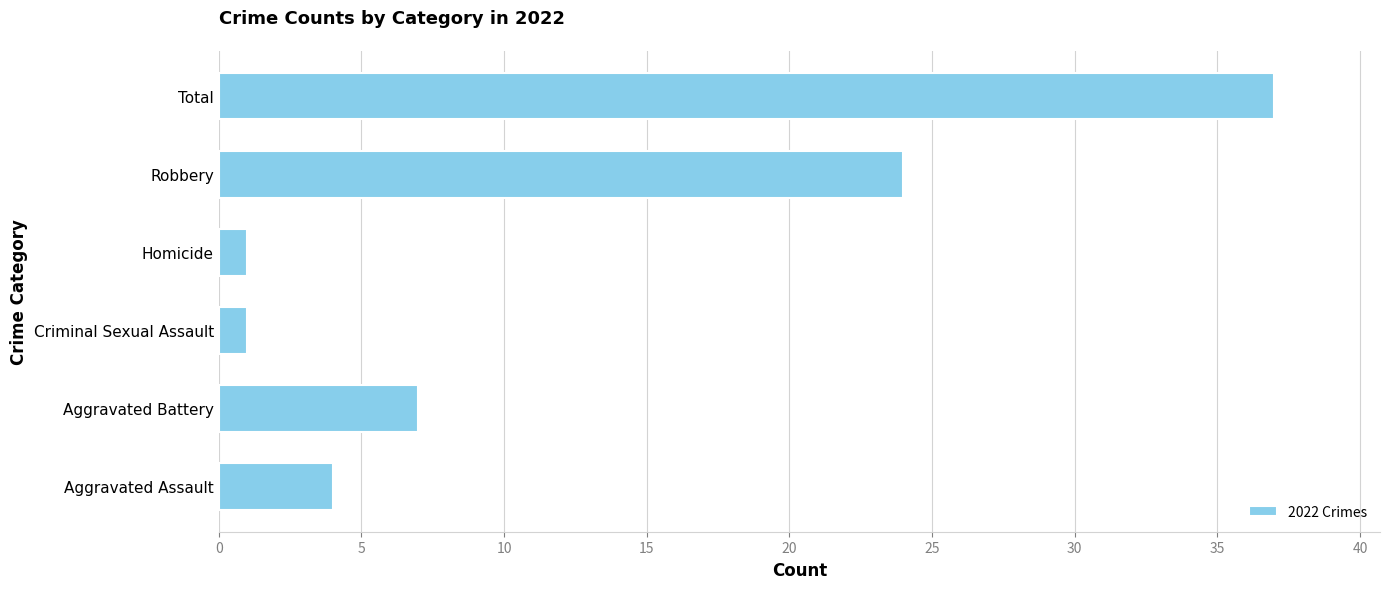

What is the greatest value displayed?

37